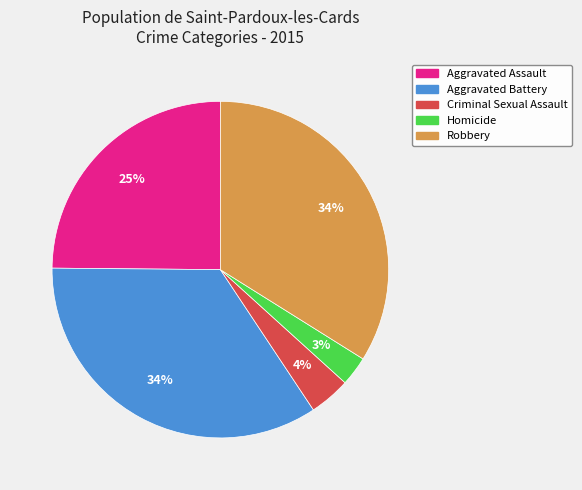

Is the sum of Robbery and Criminal Sexual Assault greater than half?

No